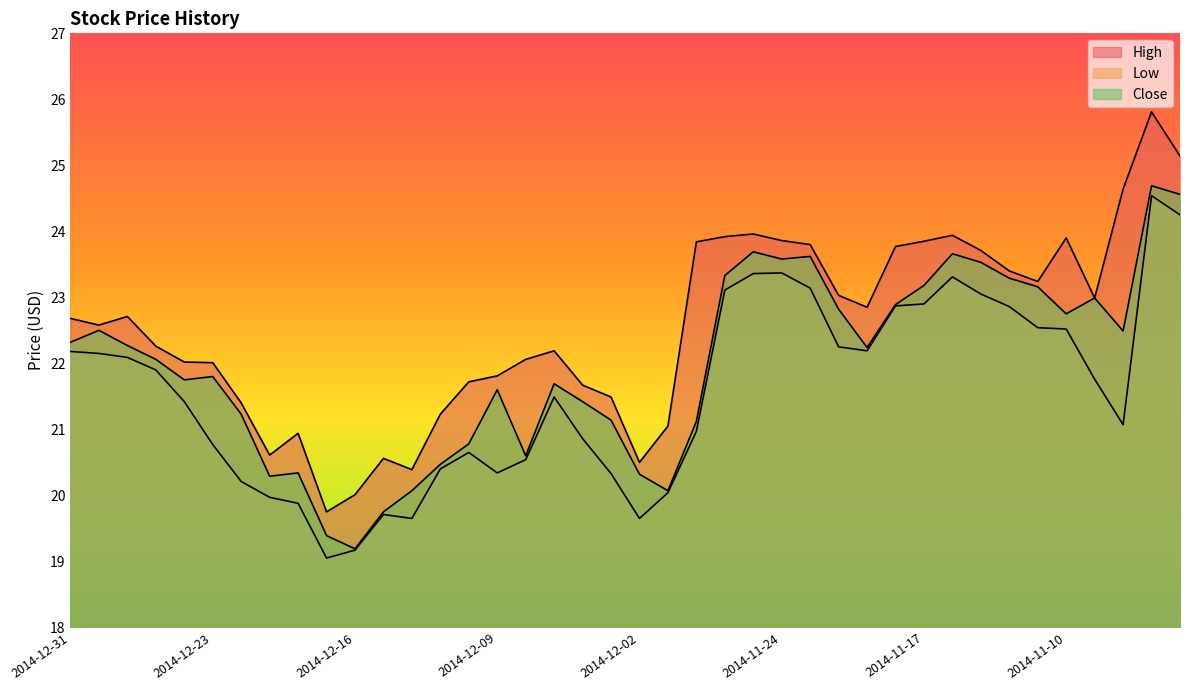

What is the minimum value for Low?

19.1